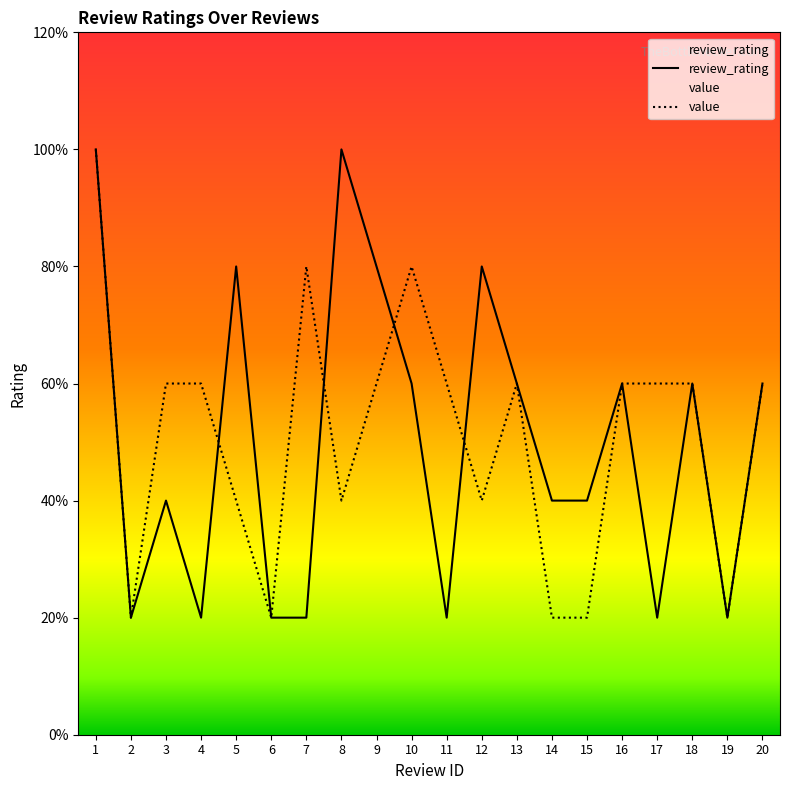

Where is the first local maximum for value?

7